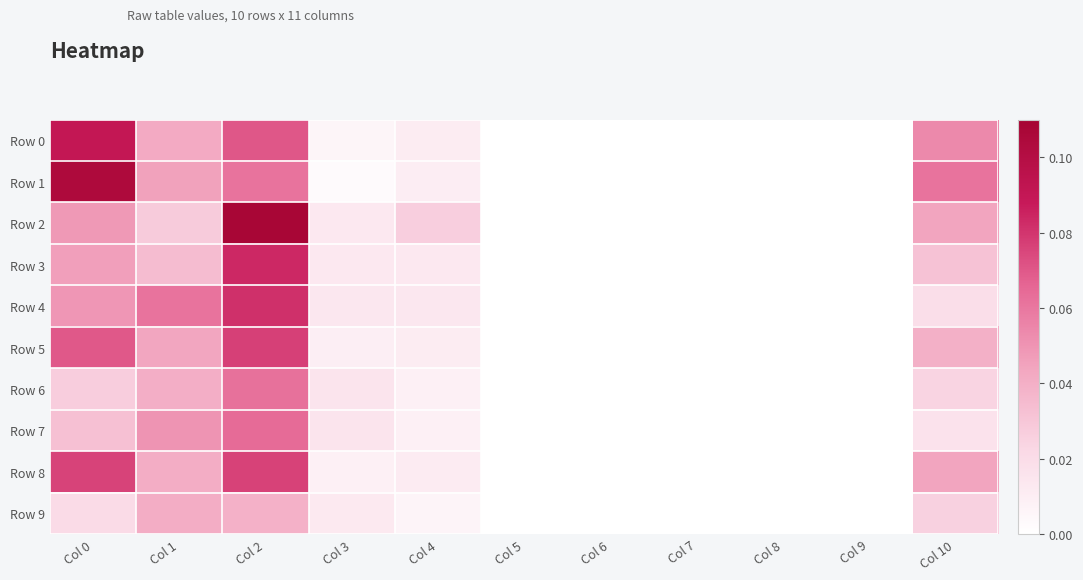

What is the total value across all series at Col 1?

0.4